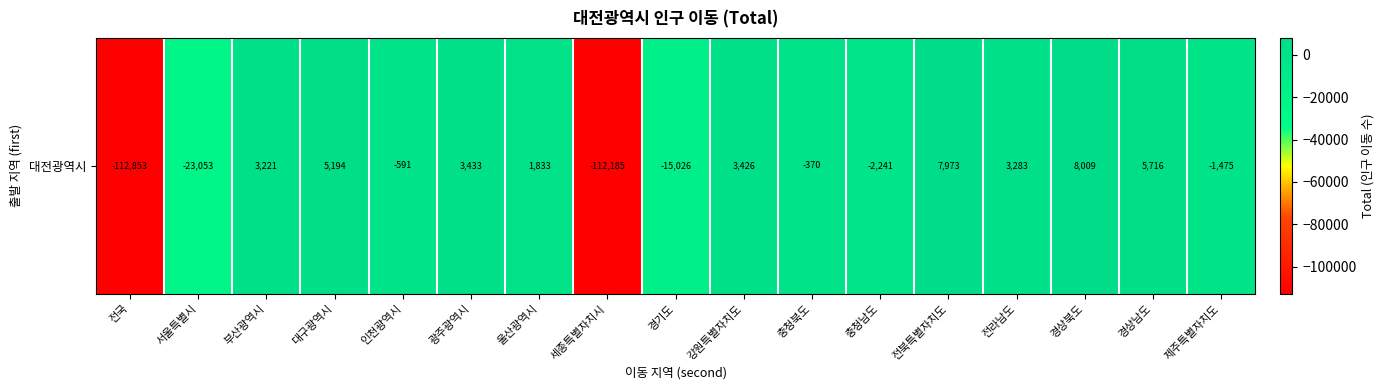

The chart shows a value of 9608 at 경상남도. True or false?

False